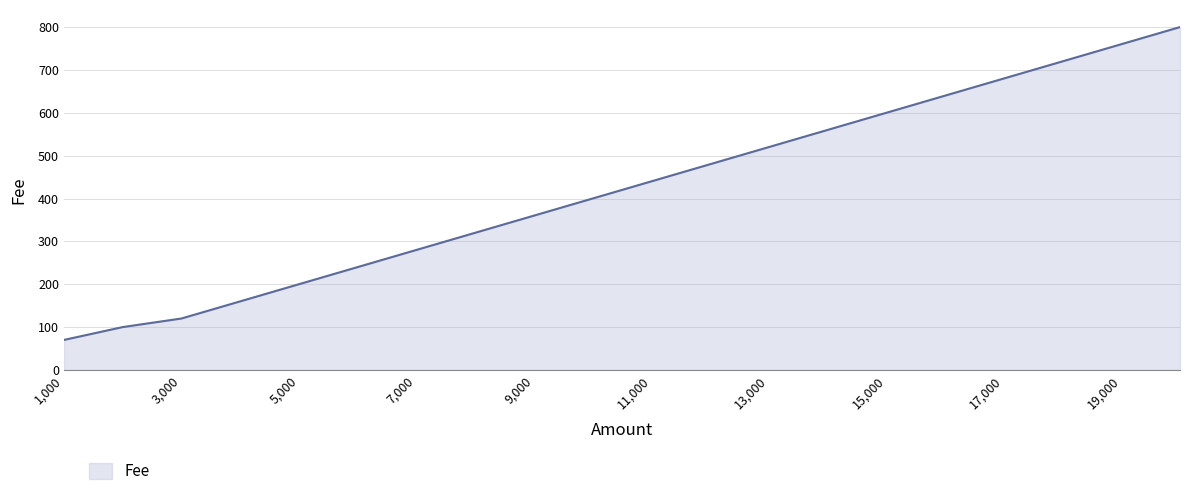

What is the difference between the maximum and minimum values?

730